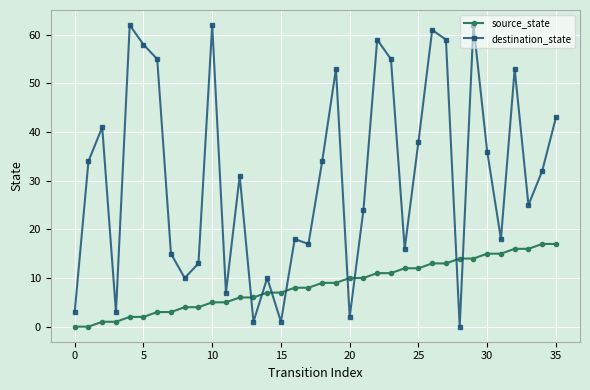

Reading left to right, list all the values displayed in this chart.

source_state: 0	0	1	1	2	2	3	3	4	4	5	5	6	6	7	7	8	8	9	9	10	10	11	11	12	12	13	13	14	14	15	15	16	16	17	17
destination_state: 3	34	41	3	62	58	55	15	10	13	62	7	31	1	10	1	18	17	34	53	2	24	59	55	16	38	61	59	0	62	36	18	53	25	32	43